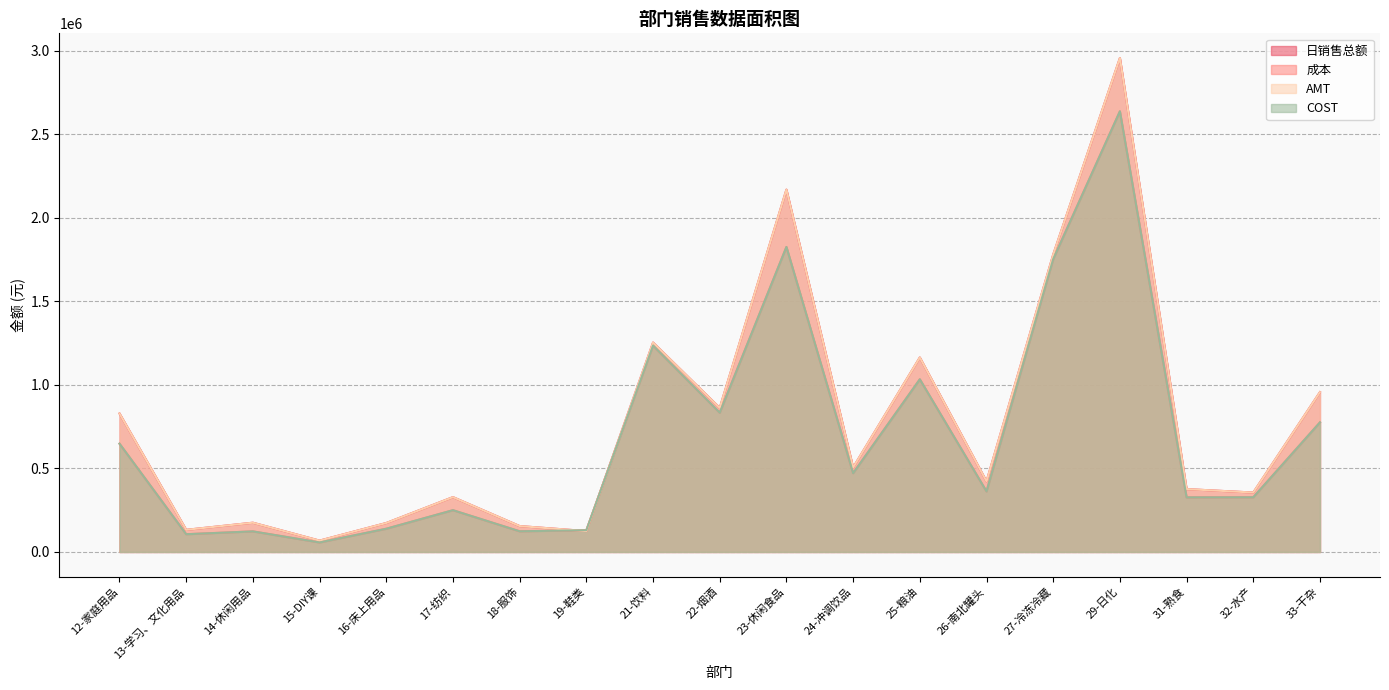

True or false: COST has a value of 1826040.8 at 23-休闲食品.

True